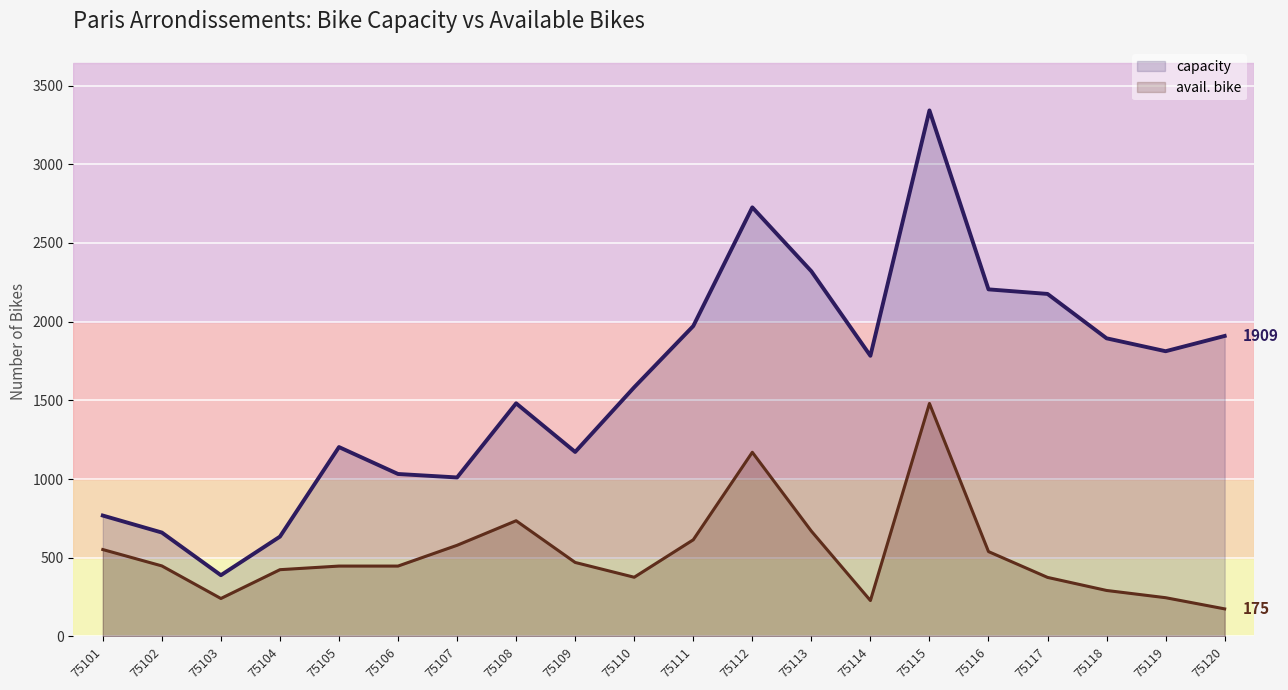

At how many categories does at least one series exceed 1849?

8